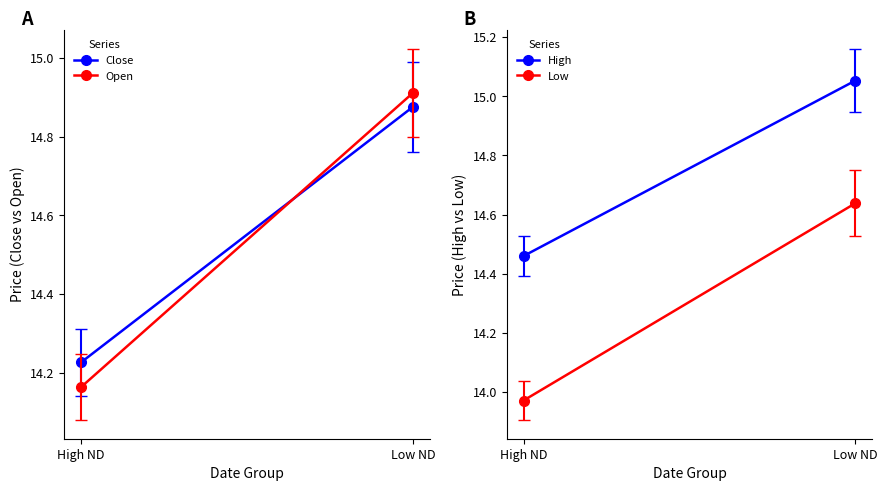

List the labels in order of High value, smallest first.

High ND, Low ND